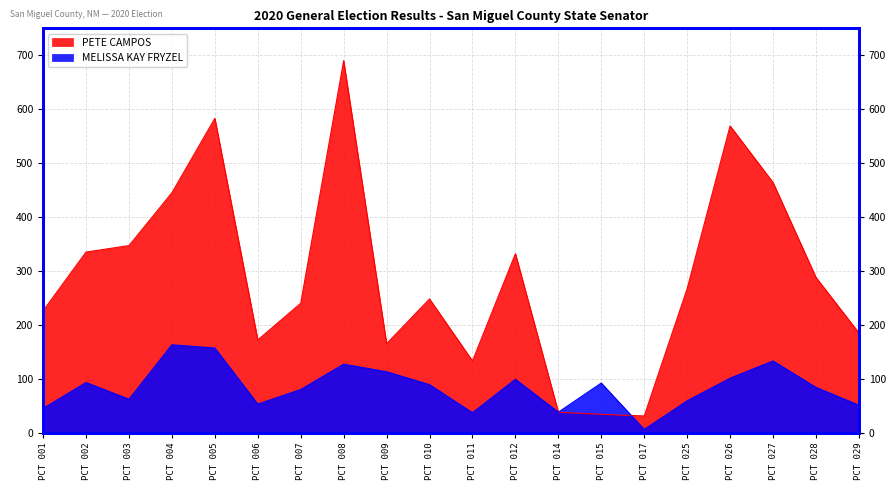

What is the value of the PETE CAMPOS point at the 12th from the left?

332